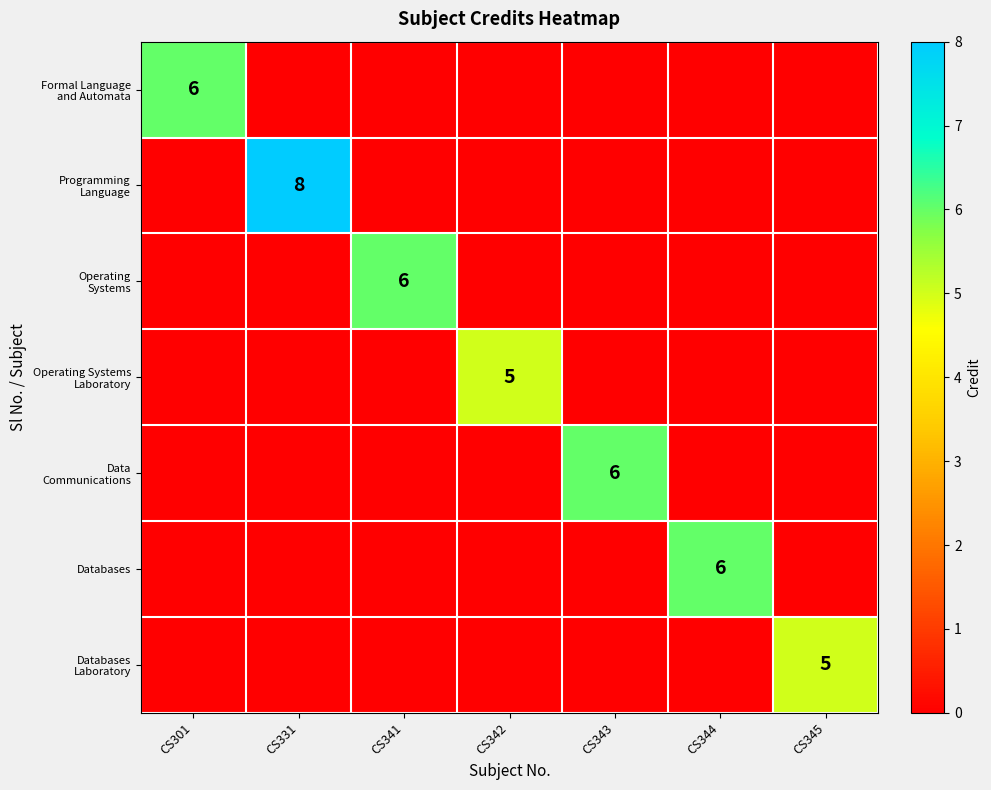

The value of Formal Language and Automata at CS343 is 0. True or false?

True